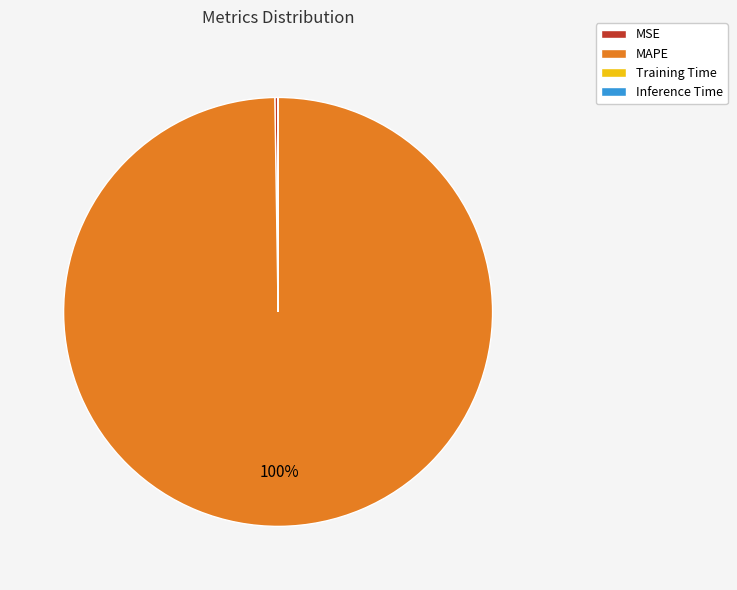

To the nearest percent, what is the difference between the largest and smallest slice percentages?

100%